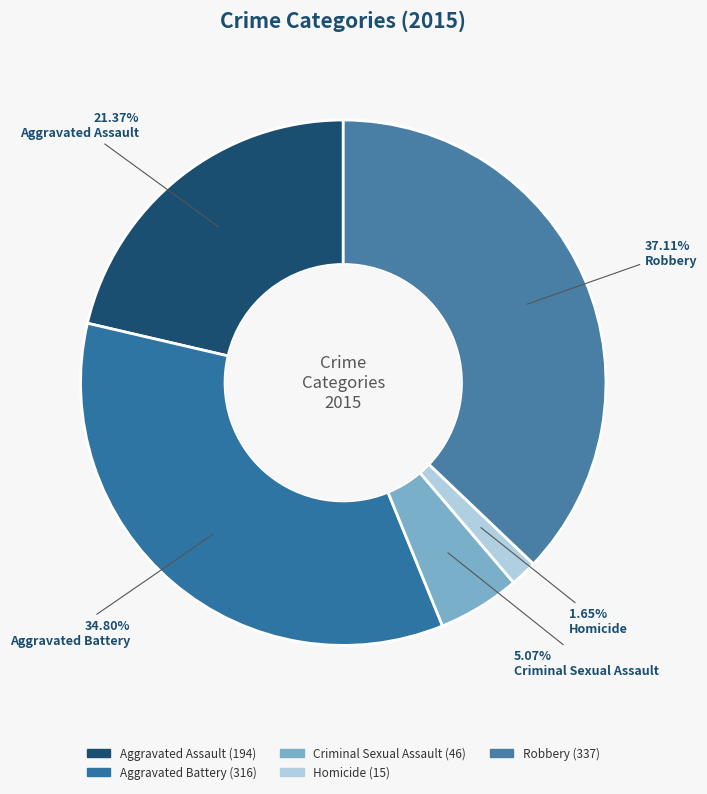

To the nearest percent, what portion does Robbery represent?

37%